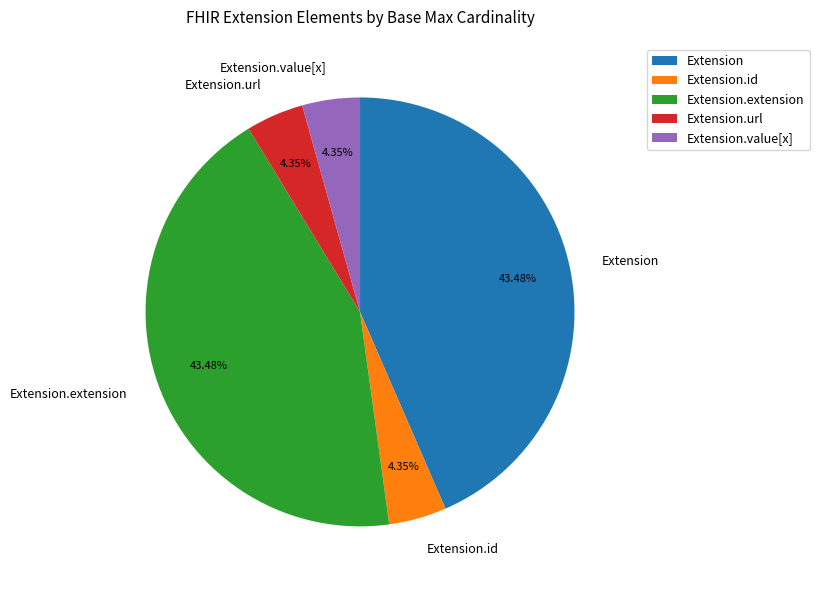

Which has a higher value, Extension.id or Extension.extension?

Extension.extension